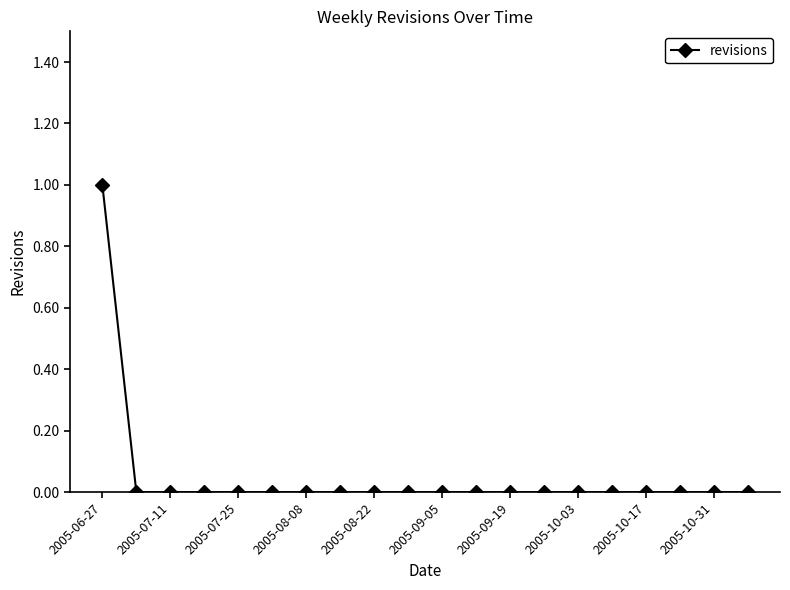

Reading left to right, list all the values displayed in this chart.

1	0	0	0	0	0	0	0	0	0	0	0	0	0	0	0	0	0	0	0